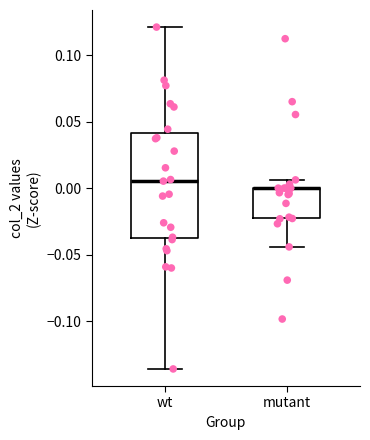

Reading left to right, read every box against the y-axis: the position of its median line, the range the box covers, and the ends of its whiskers. The values are not printed on the chart, so give them approximately, as read against the axis.

wt: median 0.005, box -0.040 to 0.040, whiskers -0.135 to 0.120
mutant: median 0.000 (drawn on the box's upper edge), box -0.020 to 0.000, whiskers -0.045 to 0.005